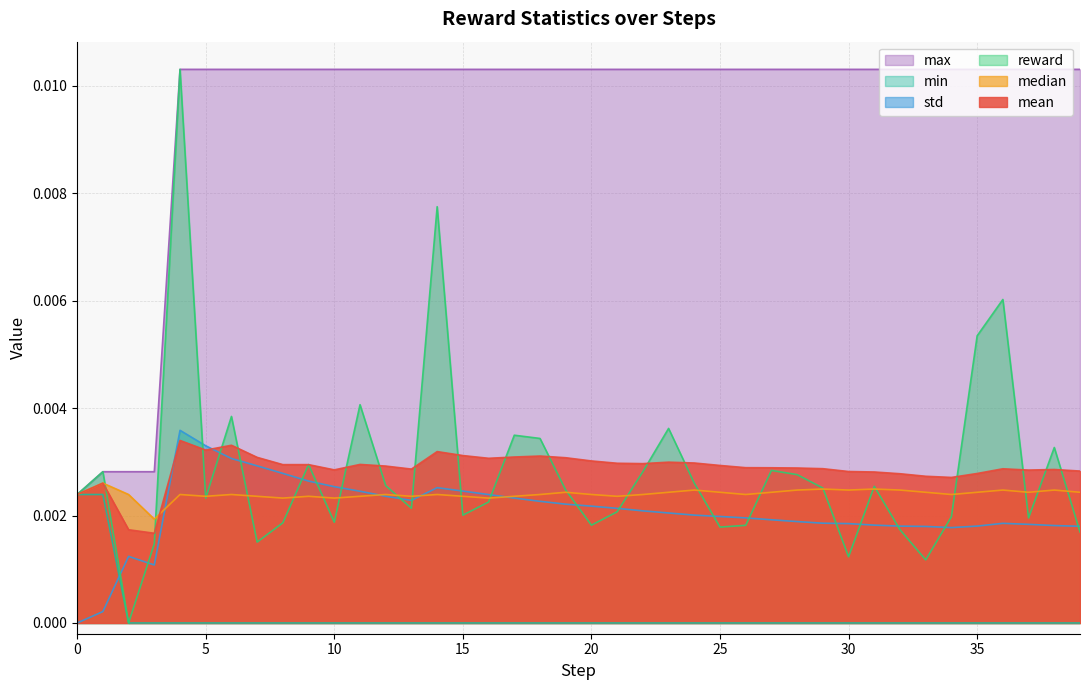

How many data points in min are above 0?

2